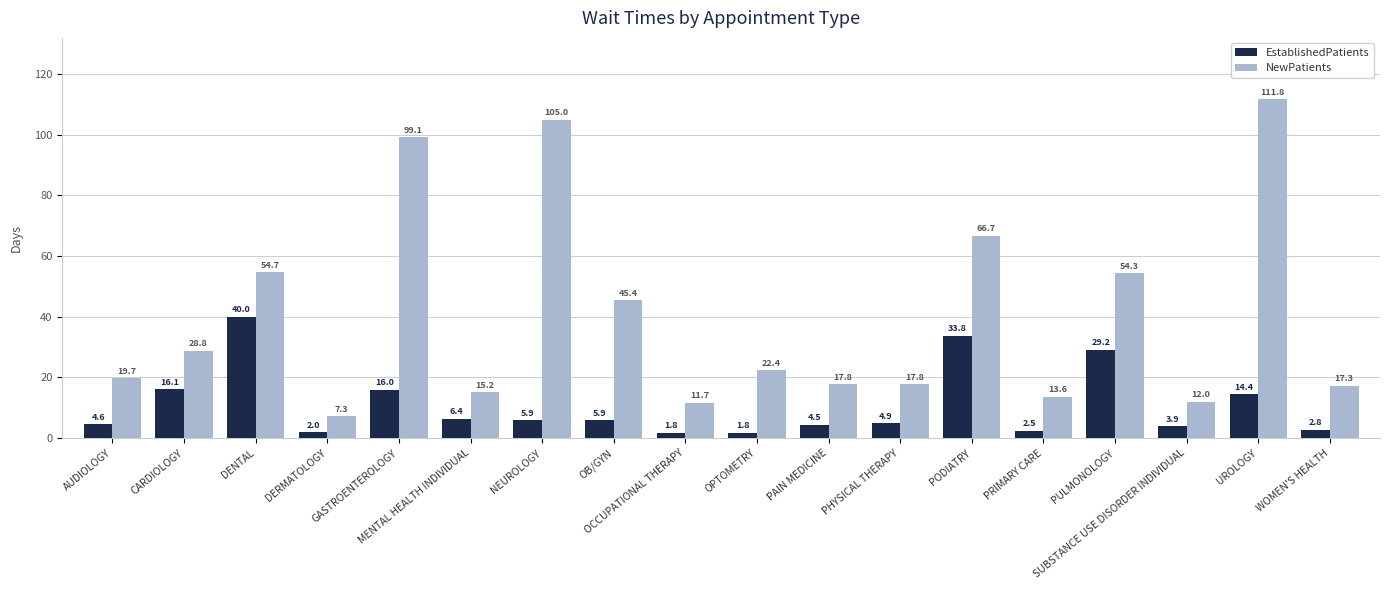

Reading left to right, transcribe all the data shown in this chart.

EstablishedPatients: 4.6	16.1	40.0	2.0	16.0	6.4	5.9	5.9	1.8	1.8	4.5	4.9	33.8	2.5	29.2	3.9	14.4	2.8
NewPatients: 19.7	28.8	54.7	7.3	99.1	15.2	105.0	45.4	11.7	22.4	17.8	17.8	66.7	13.6	54.3	12.0	111.8	17.3